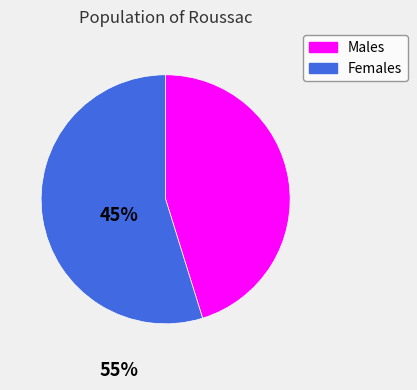

Is Females the majority of the pie?

Yes